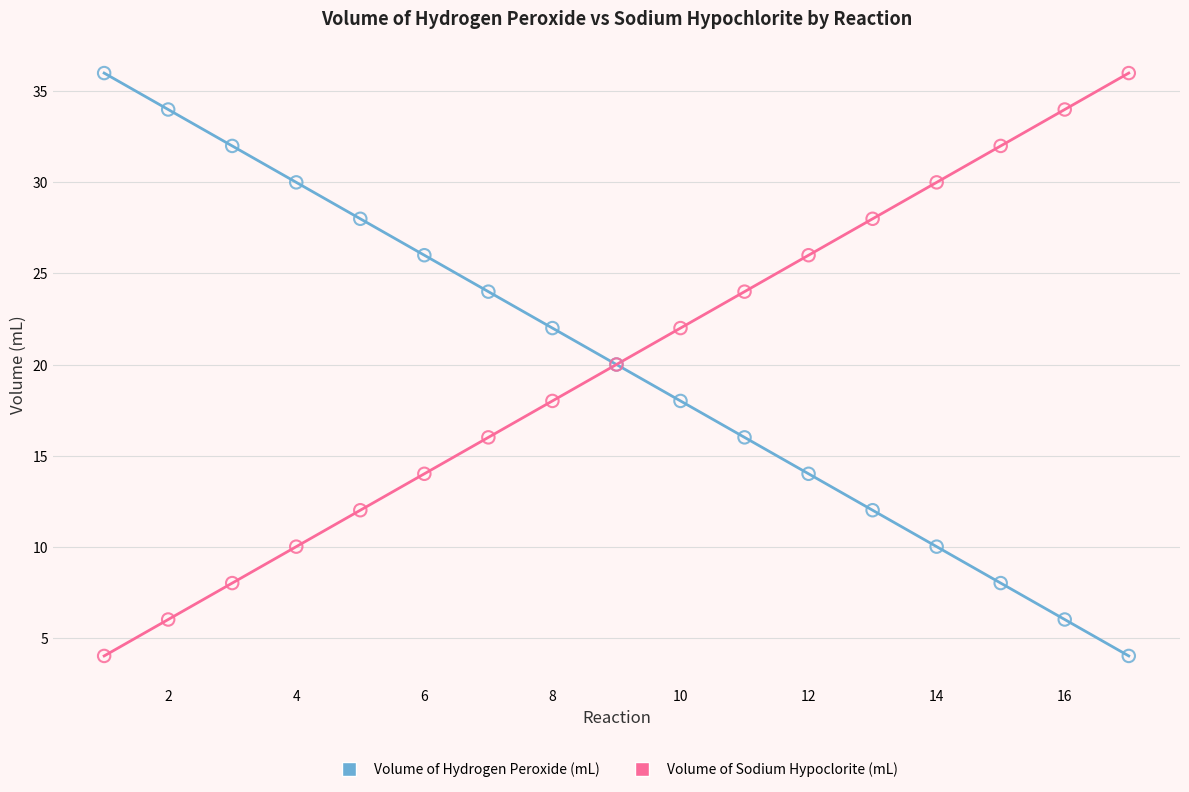

What is the X range (max minus min) for the scatter plot?

16